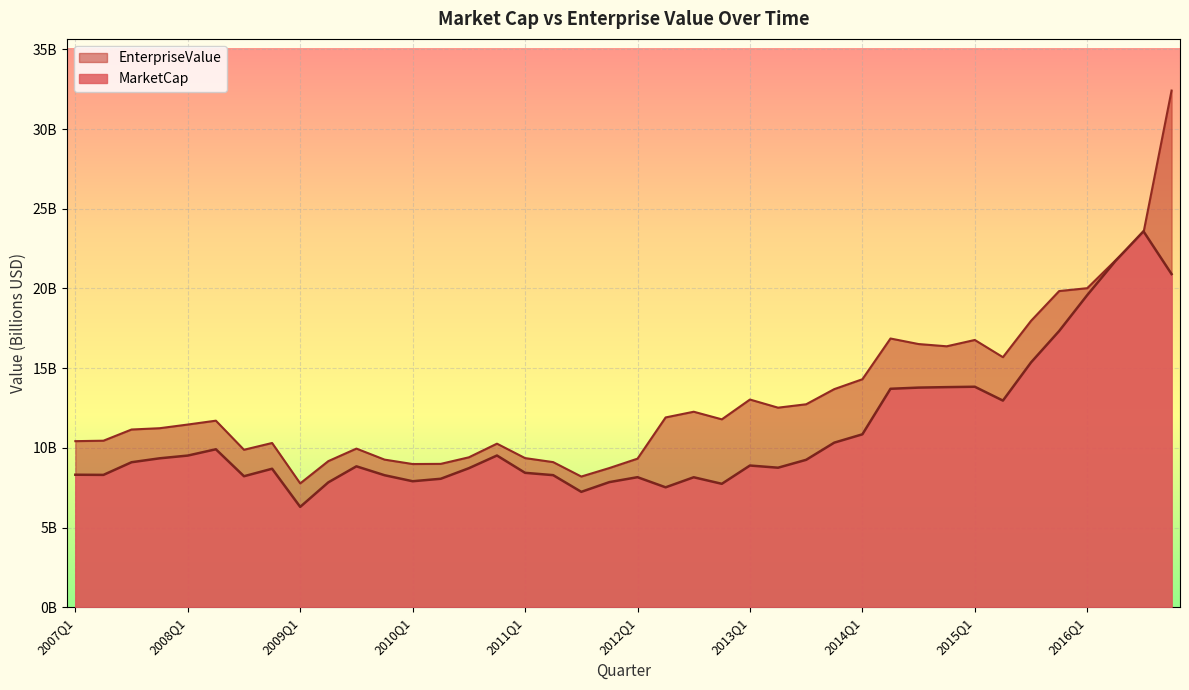

Which series changed the most between 2012Q1 and 2015Q3?

EnterpriseValue